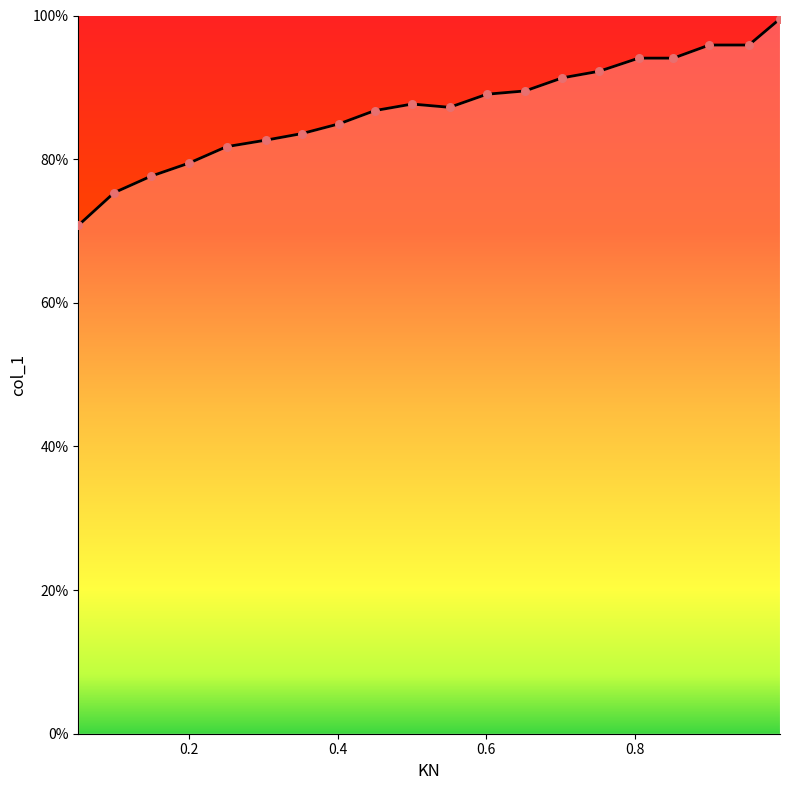

Between 0.6007 and 0.0504, which is larger?

0.6007